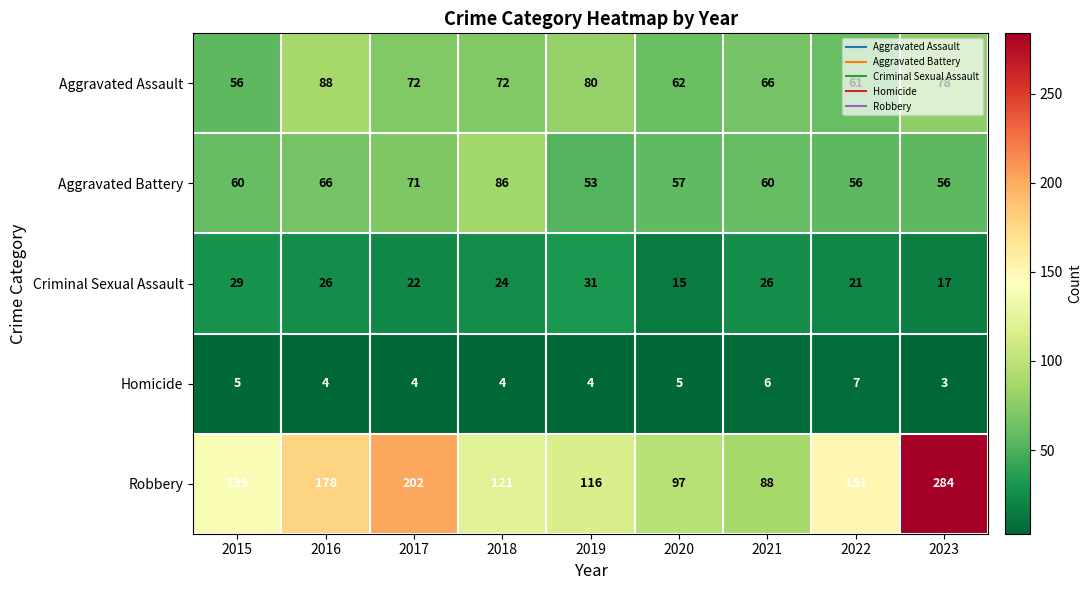

What is the spread (max minus min) of values at 2022?

144